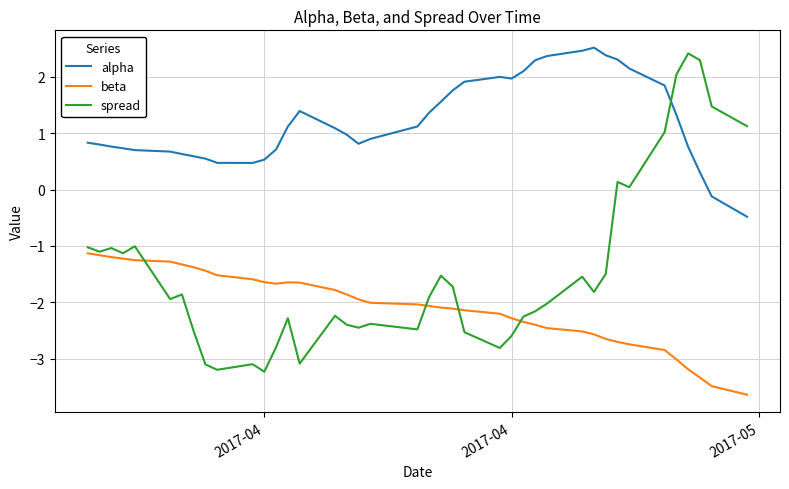

Which series has the widest spread of values?

spread